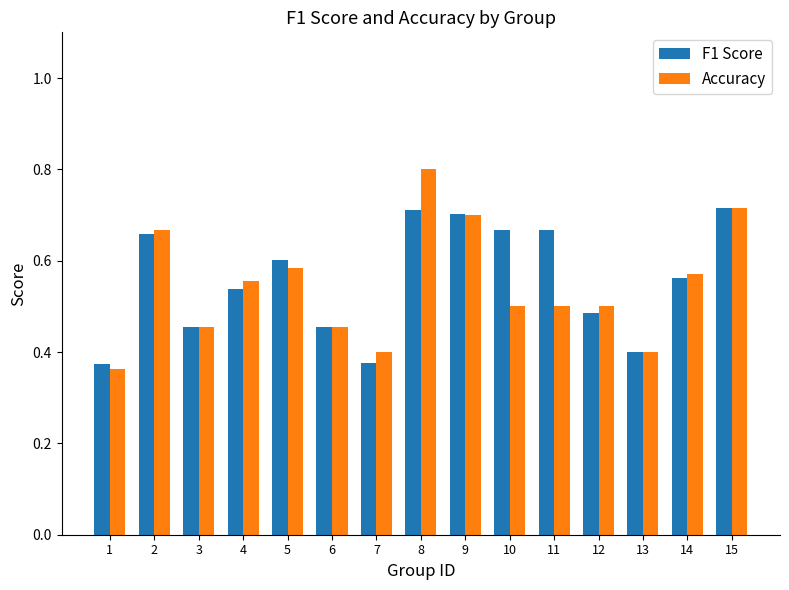

At which category does the chart reach its peak across all series?

8